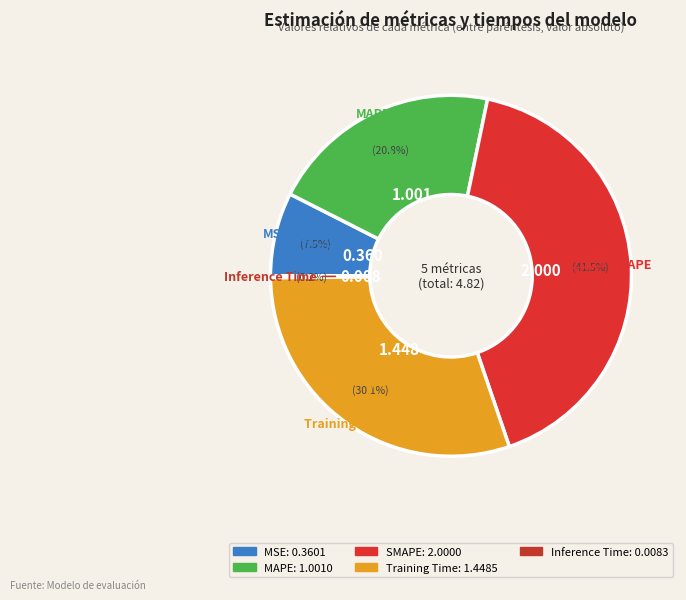

To the nearest percent, what is the difference between the MSE and Training Time slice percentages?

23%